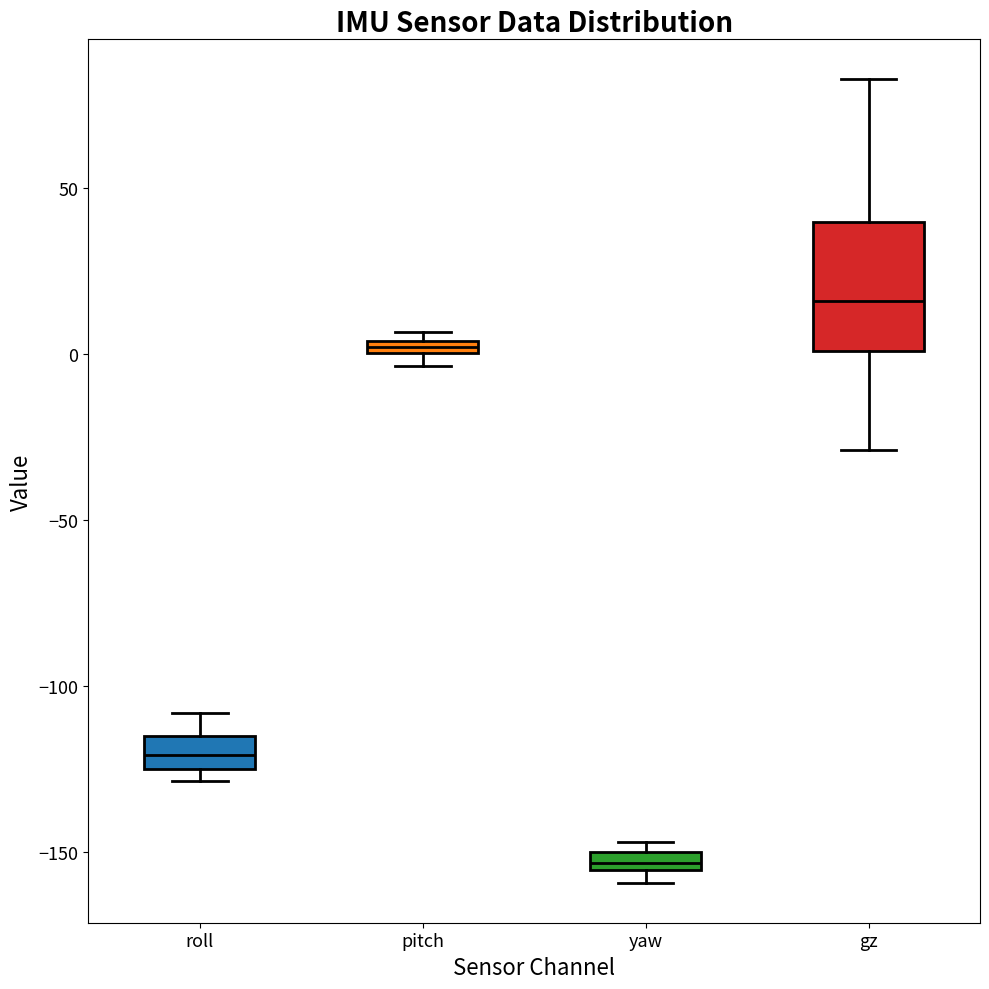

Comparing the boxes themselves (not the whiskers), which one is the tallest?

gz